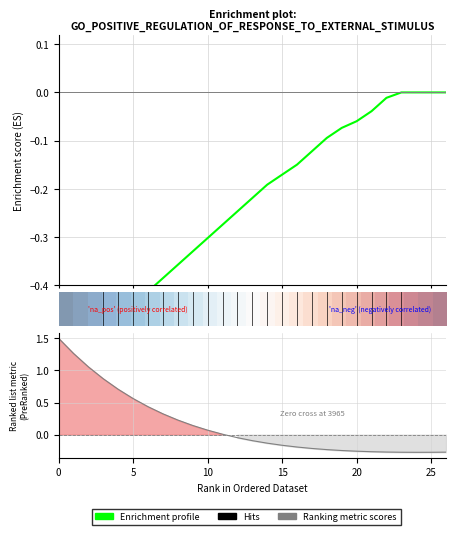

Which series has the largest range (max minus min)?

Ranking metric scores